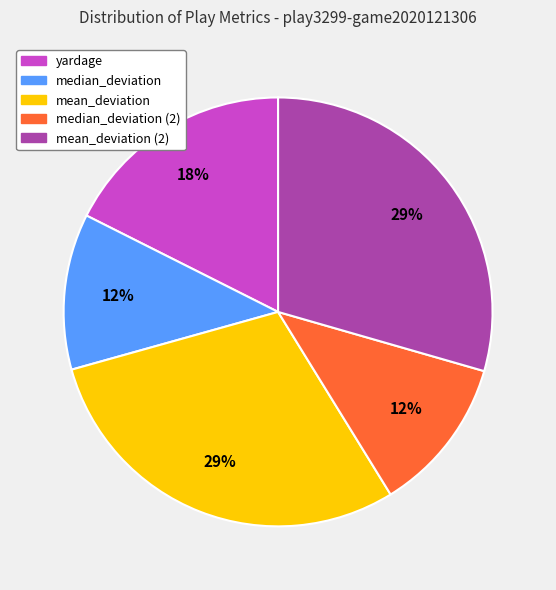

Does any single category account for the majority?

No